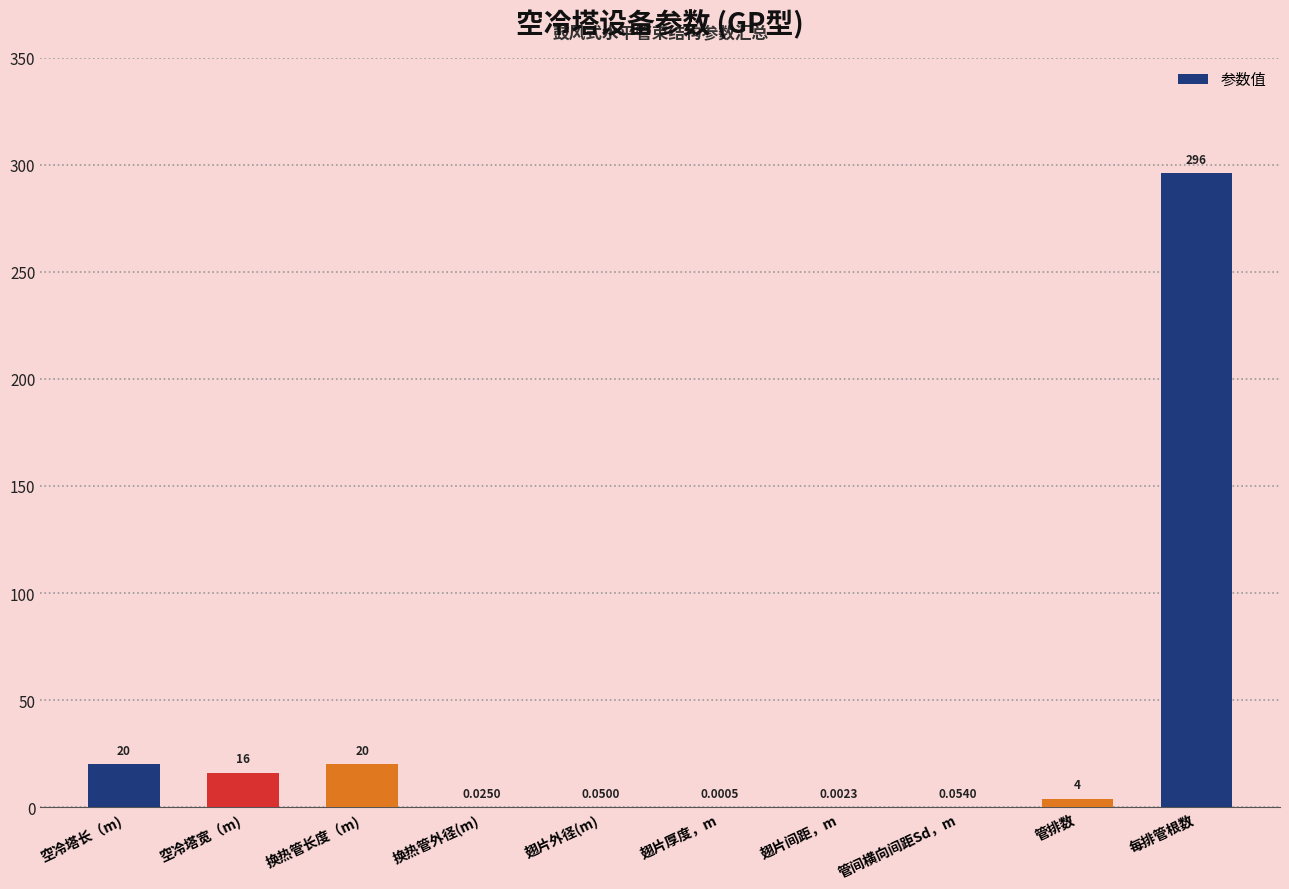

Which label corresponds to the largest value in the chart?

每排管根数